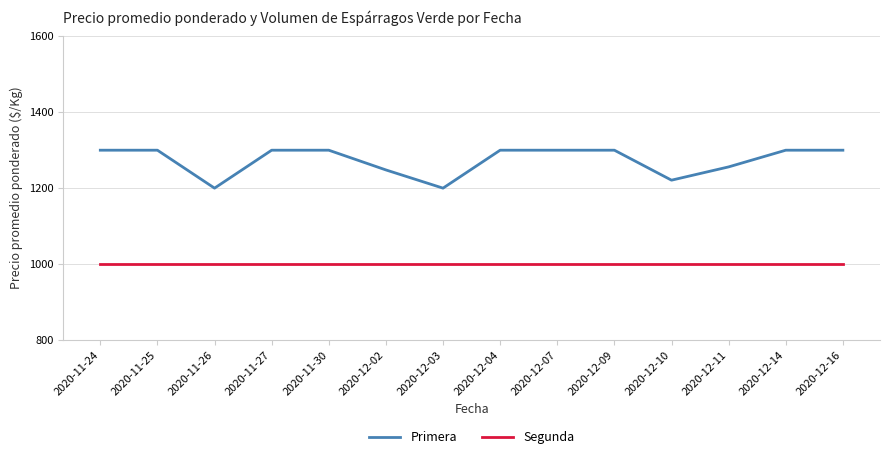

What is the spread (max minus min) of values at 2020-12-04?

300